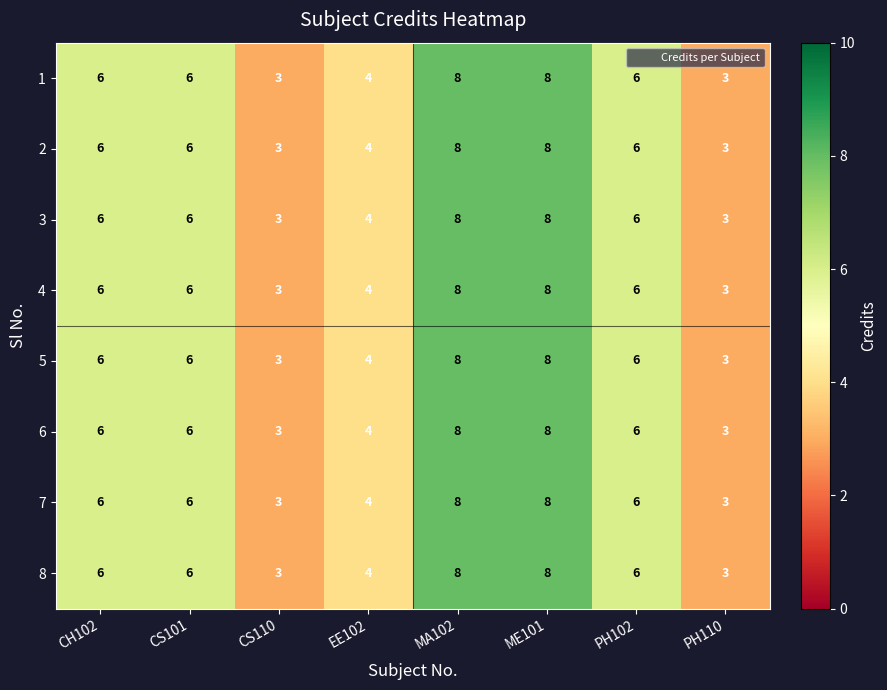

What is the sum of the 8 values at ME101 and CS110?

11